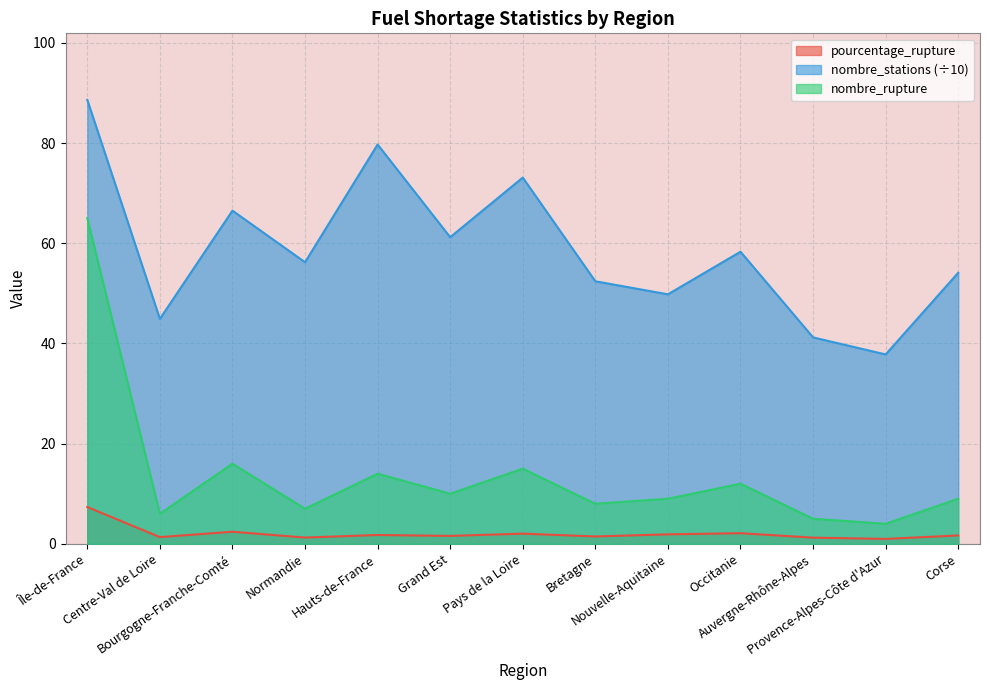

At which category does the chart reach its peak across all series?

Île-de-France